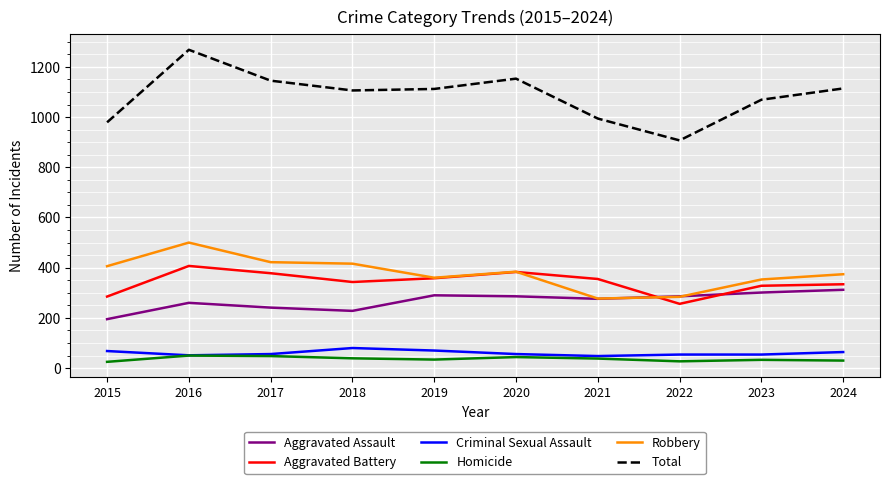

Count the number of data series in this chart.

6